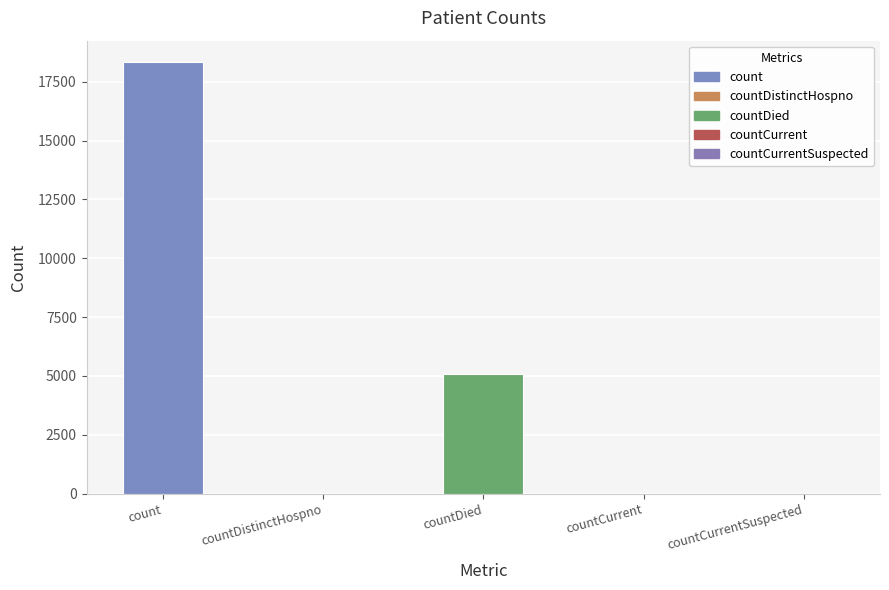

What is the sum of all values?

23469